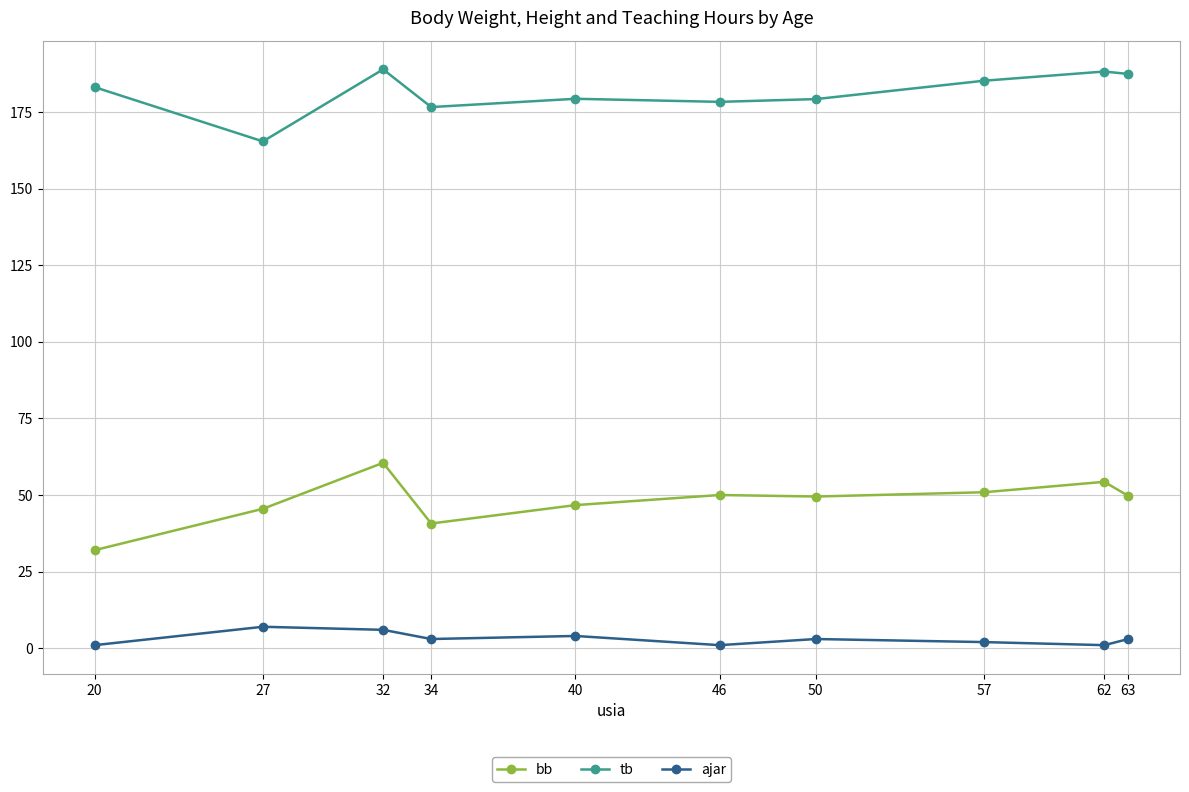

The bb series shows 49.7 at 63. True or false?

True